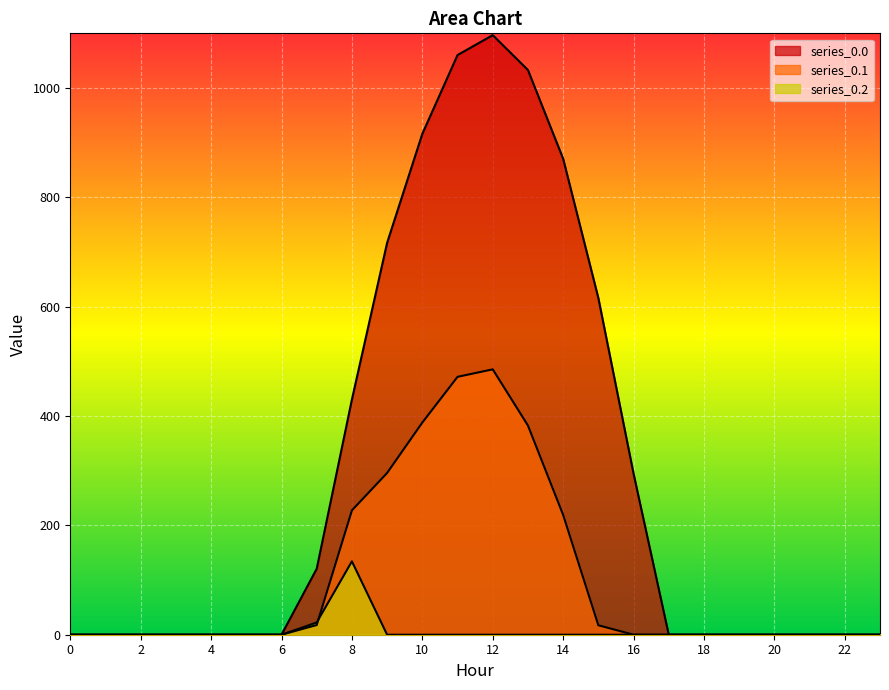

What are all the series names shown in the legend?

series_0.0, series_0.1, series_0.2